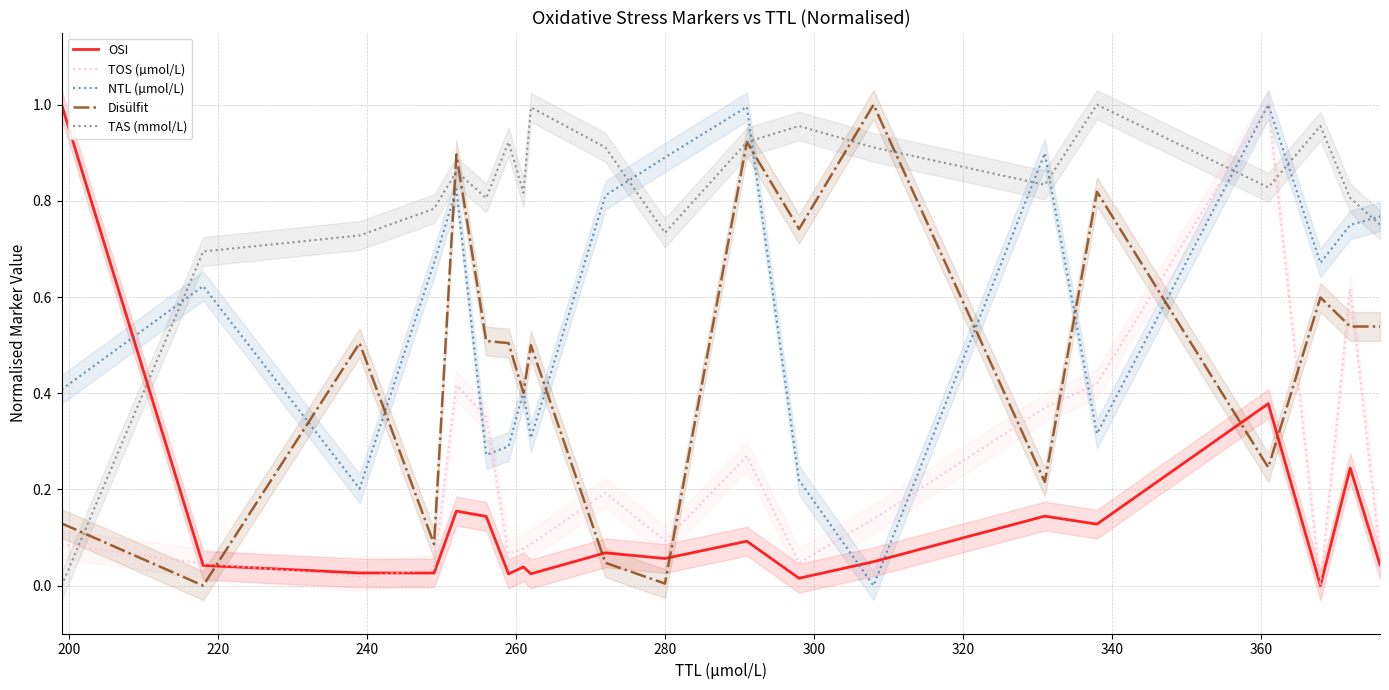

What are all the series names shown in the legend?

OSI, TOS (µmol/L), NTL (µmol/L), Disülfit, TAS (mmol/L)